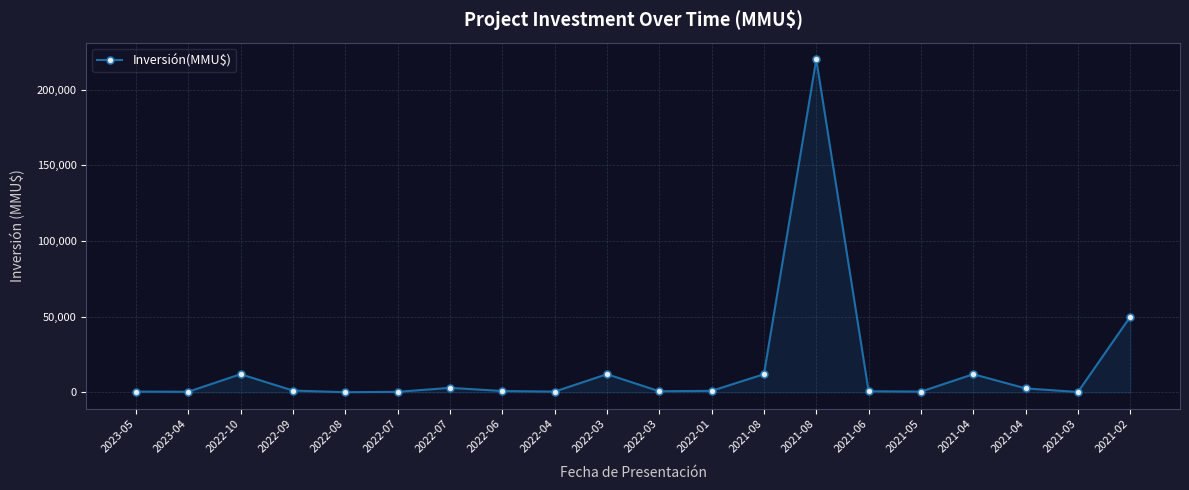

What is the greatest value displayed?

220000